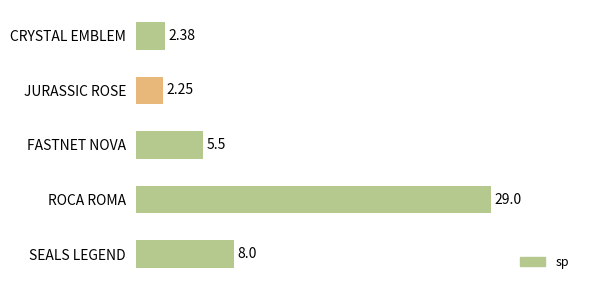

At which category does the chart reach its peak across all series?

ROCA ROMA